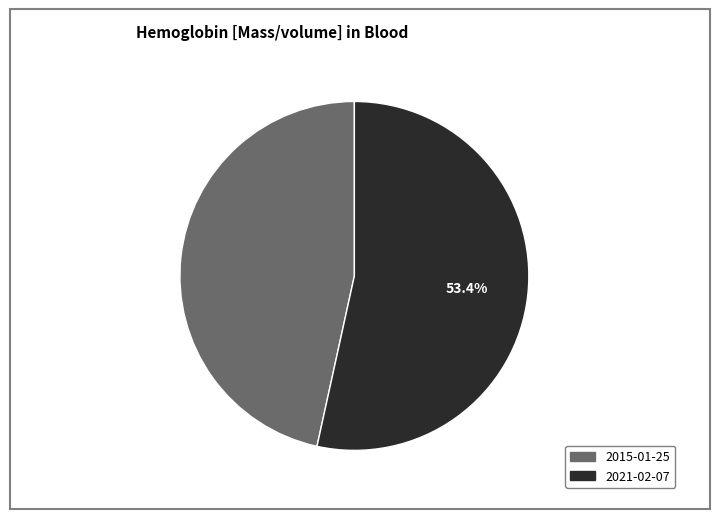

Is there a majority slice in this chart?

Yes